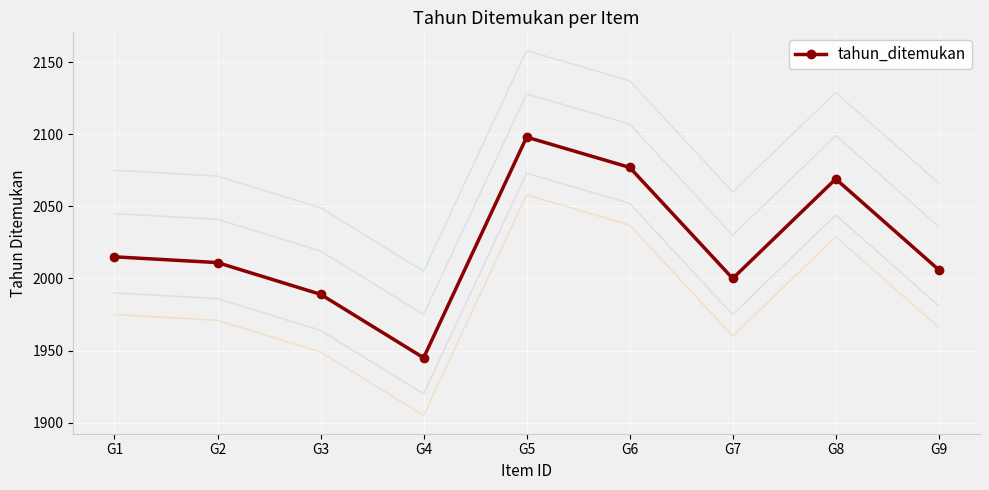

What is the value of the 6th point from the left?

2077